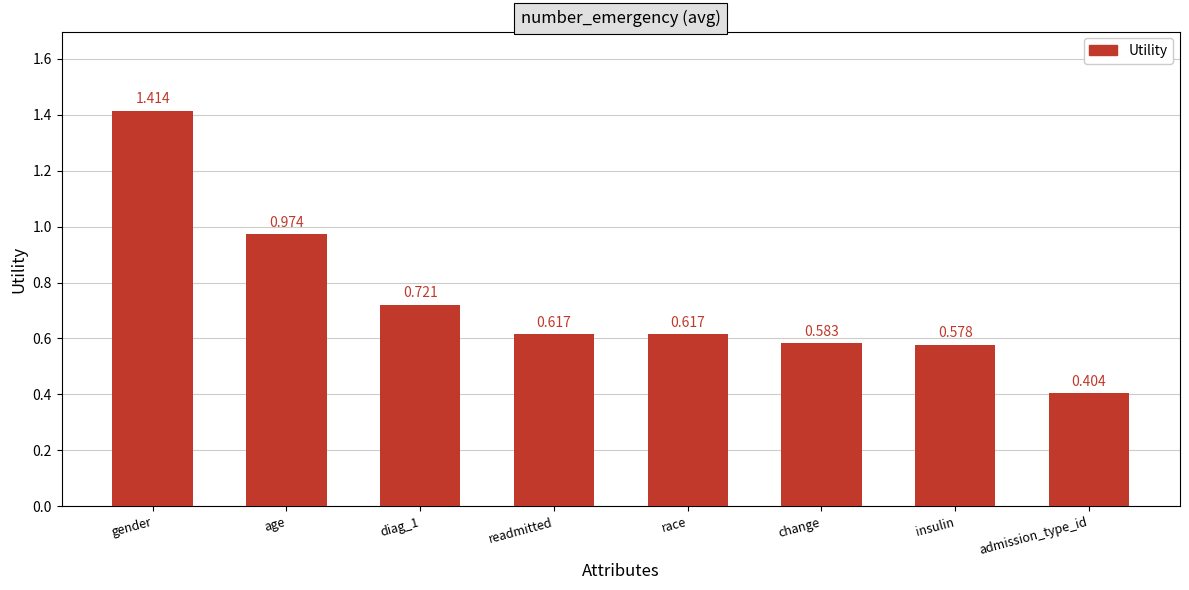

Where is the data nearest to the value 0?

admission_type_id